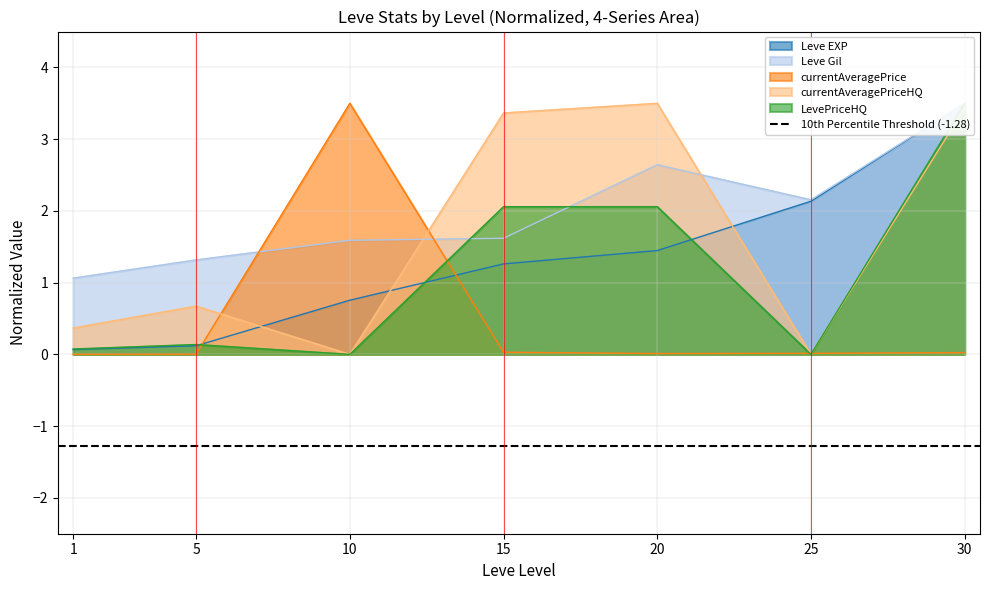

True or false: Leve Gil has a value of 1.8 at 5.

False